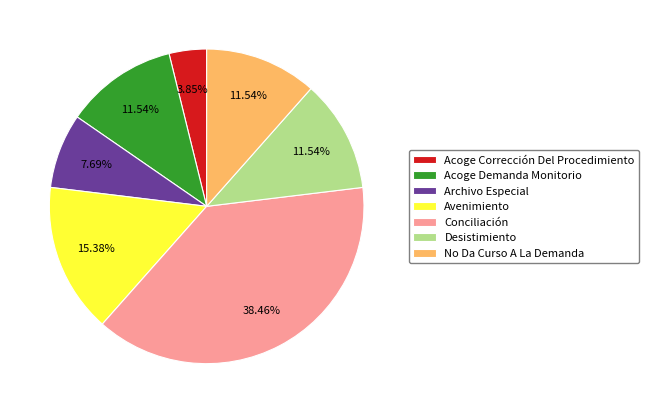

Is it true that Acoge Demanda Monitorio is 12% of the pie?

True